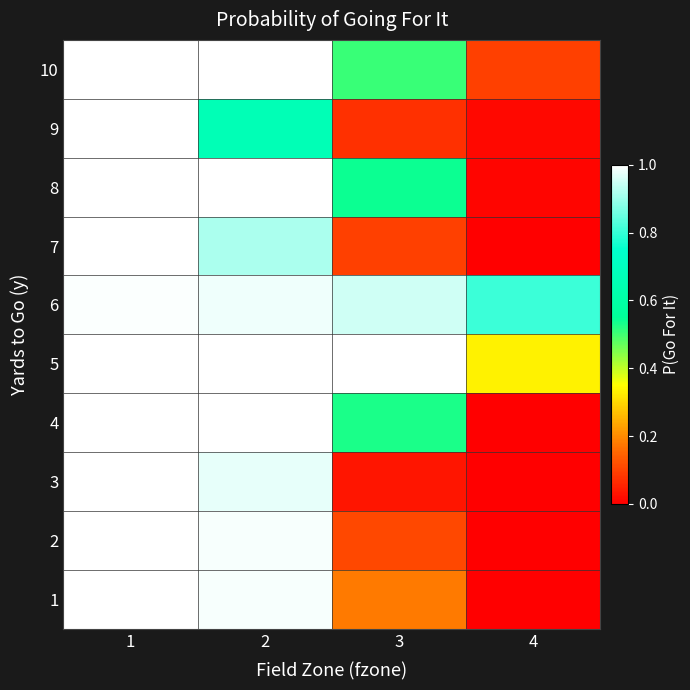

What is the difference between the maximum and second lowest values?

0.5